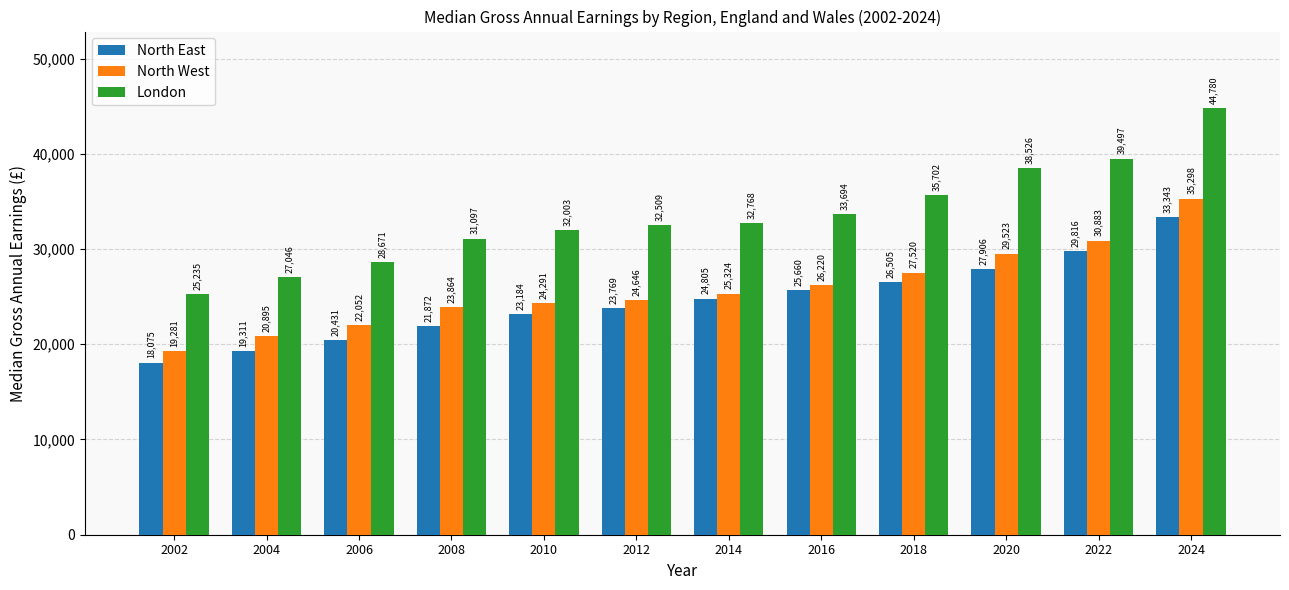

List the labels in order of North East value, smallest first.

2002, 2004, 2006, 2008, 2010, 2012, 2014, 2016, 2018, 2020, 2022, 2024